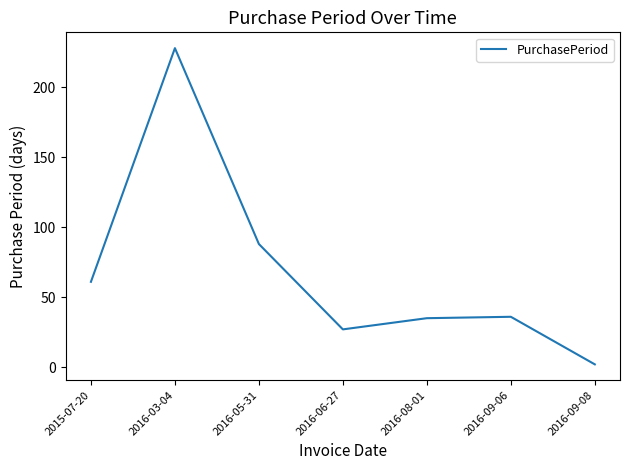

What is the greatest value displayed?

228